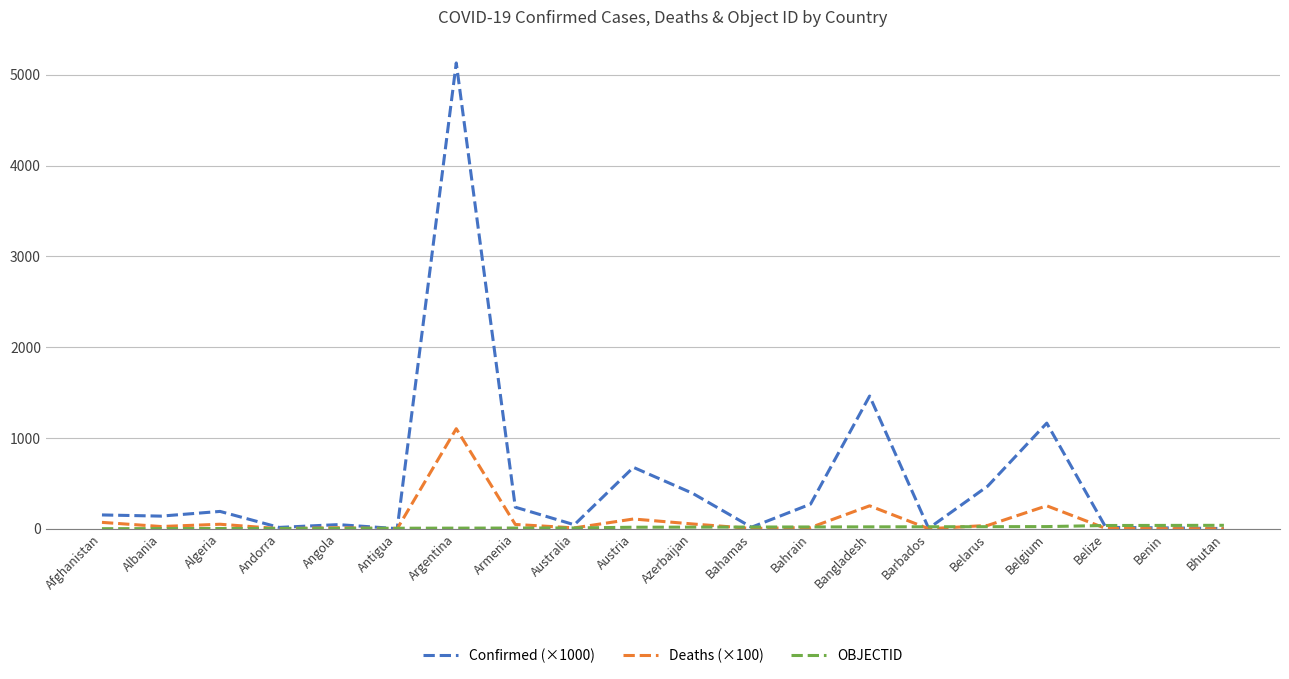

At which category does the chart reach its peak across all series?

Argentina